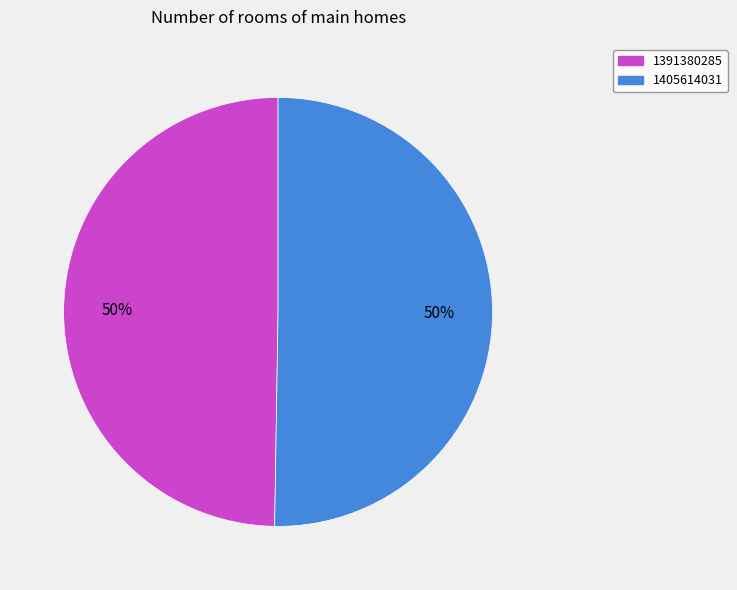

Which has a higher value, 1405614031 or 1391380285?

1405614031